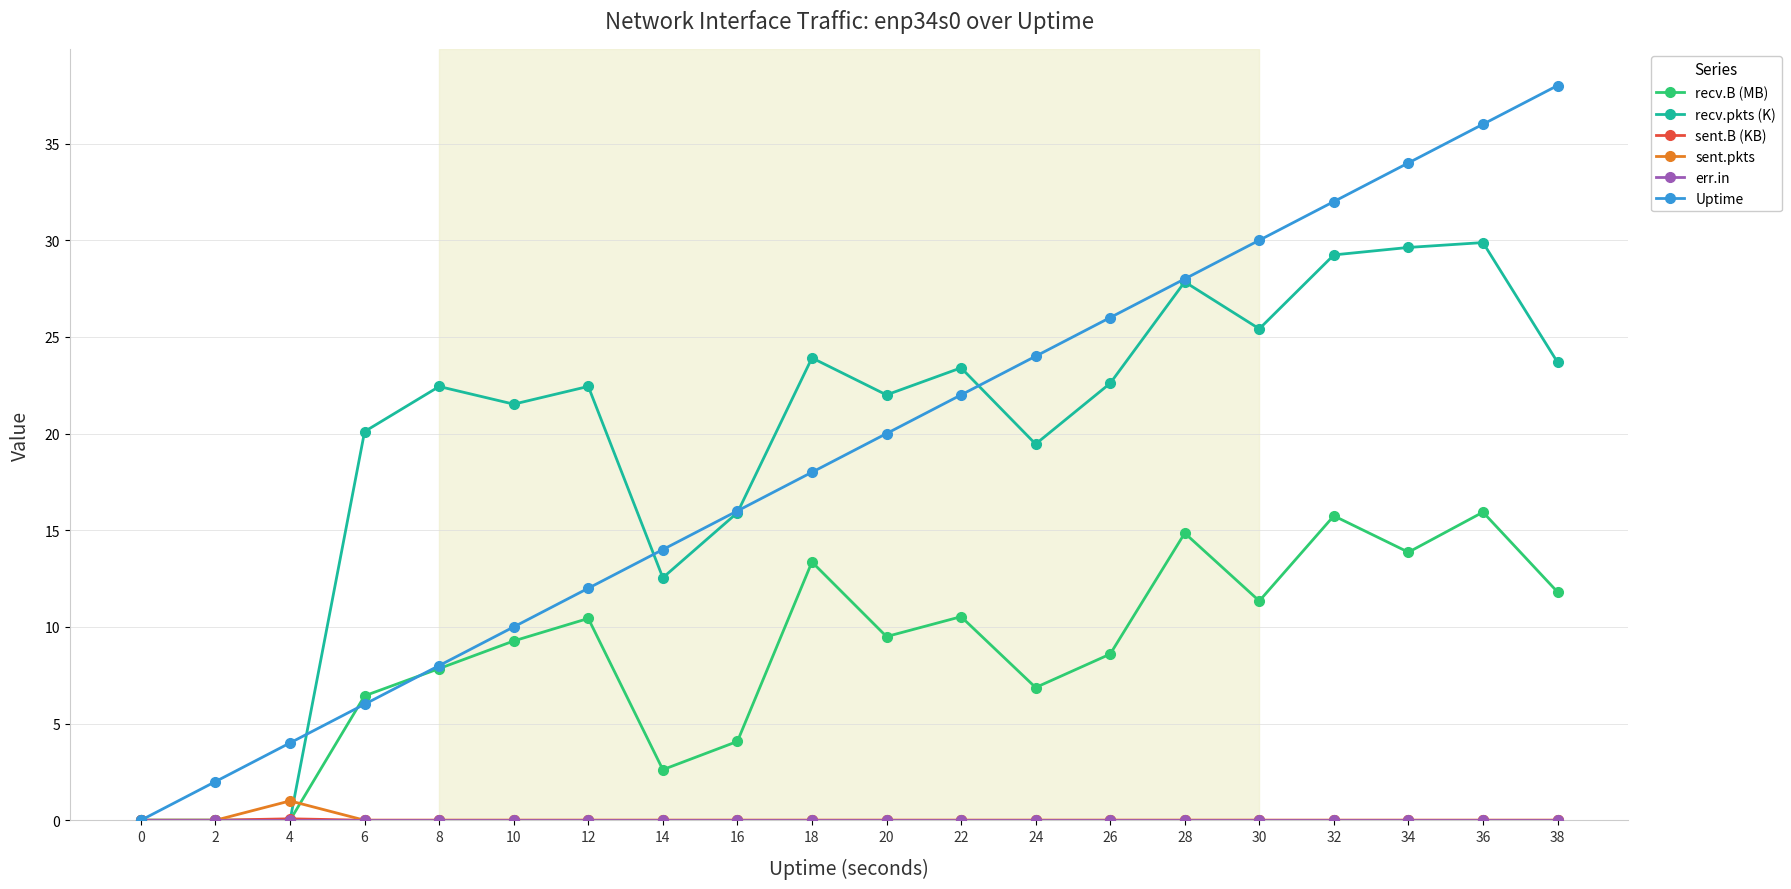

What is the total value across all series at 2?

2.0